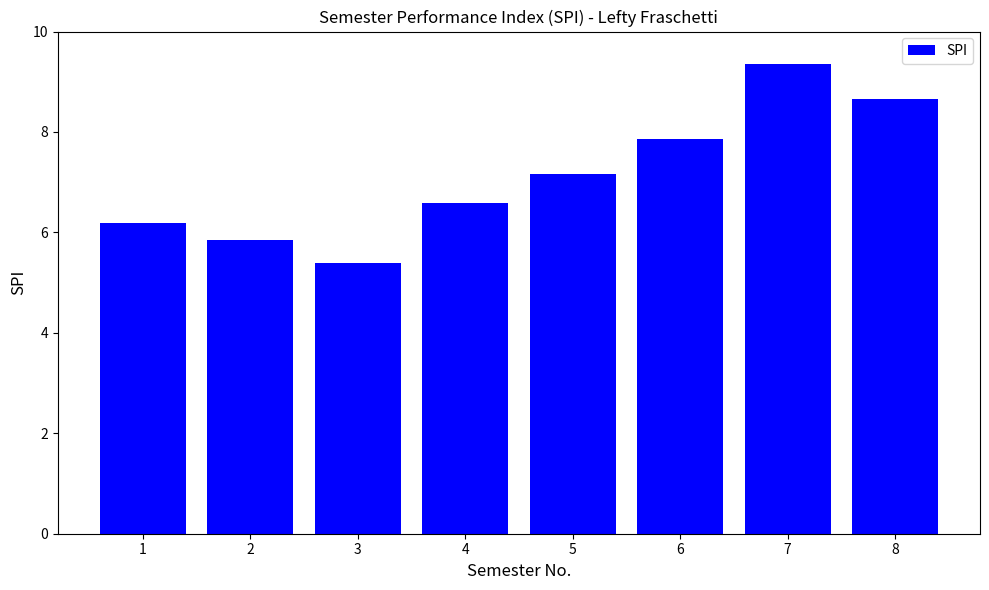

What is the value of the 1st bar from the left?

6.2